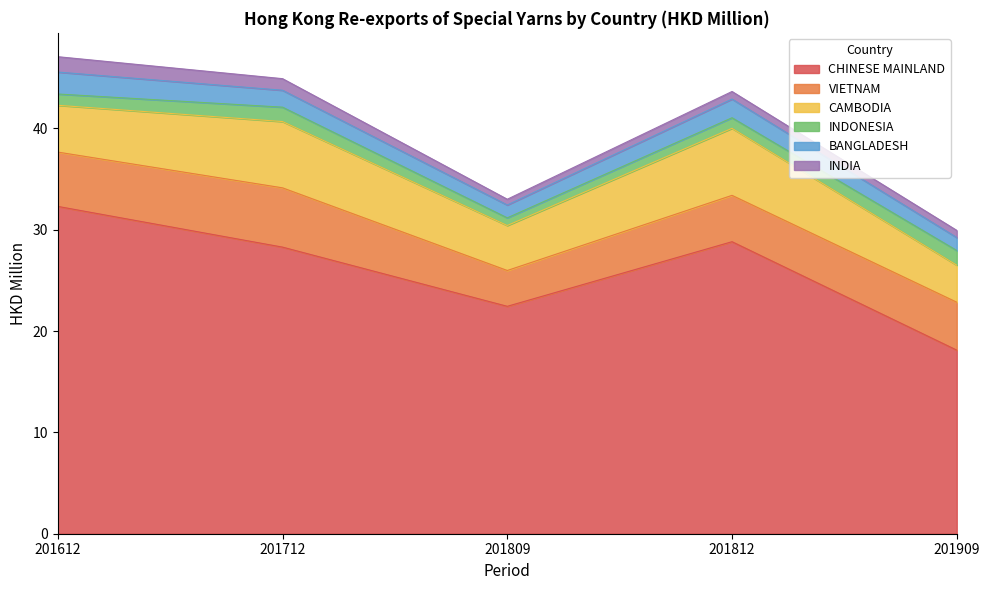

True or false: CAMBODIA has more than 2 points higher than both neighbors.

False